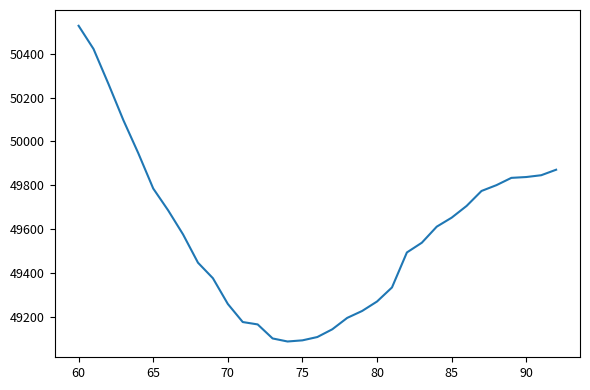

What is the smallest value displayed?

49087.0